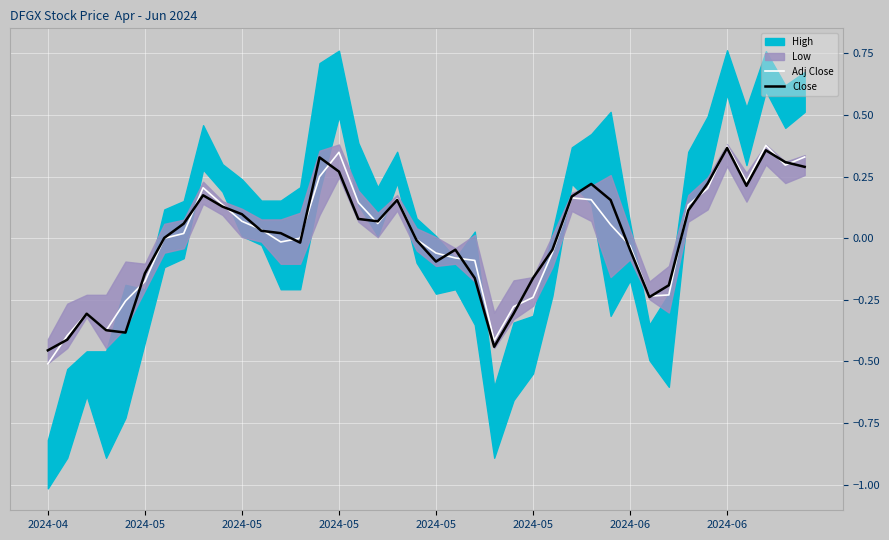

What is the difference between the maximum and minimum values in the Adj Close series?

0.9